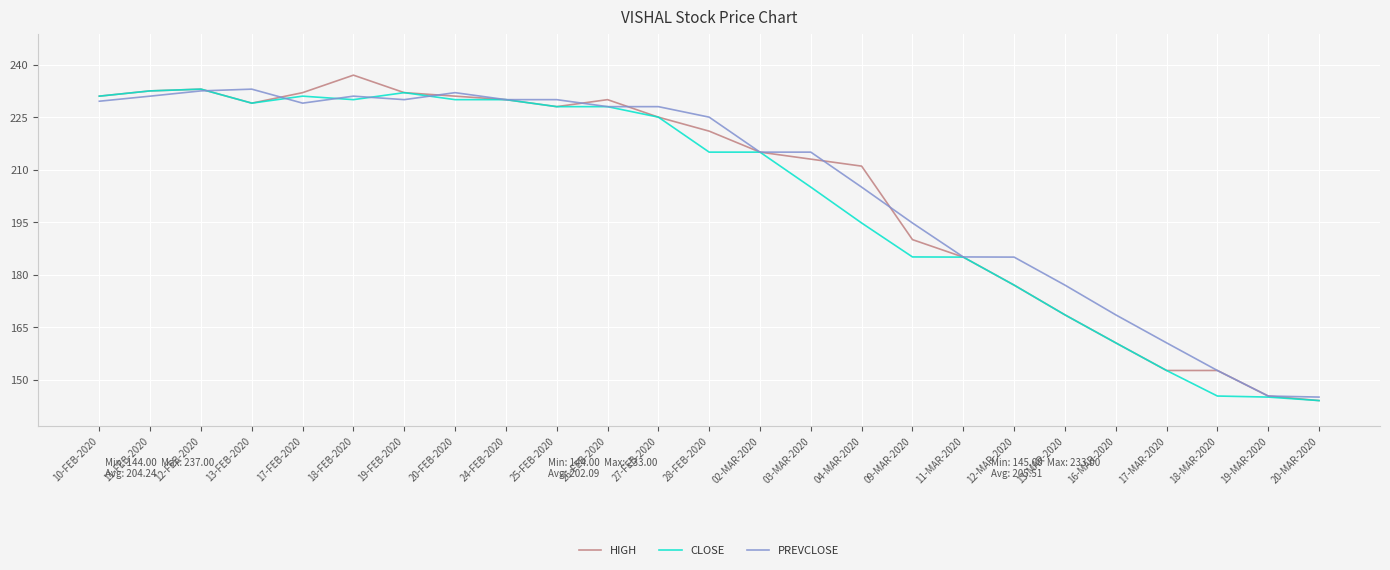

Is this an area chart (filled region under the line)?

No